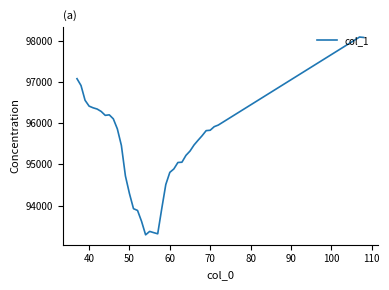

What is the smallest value displayed?

93287.3